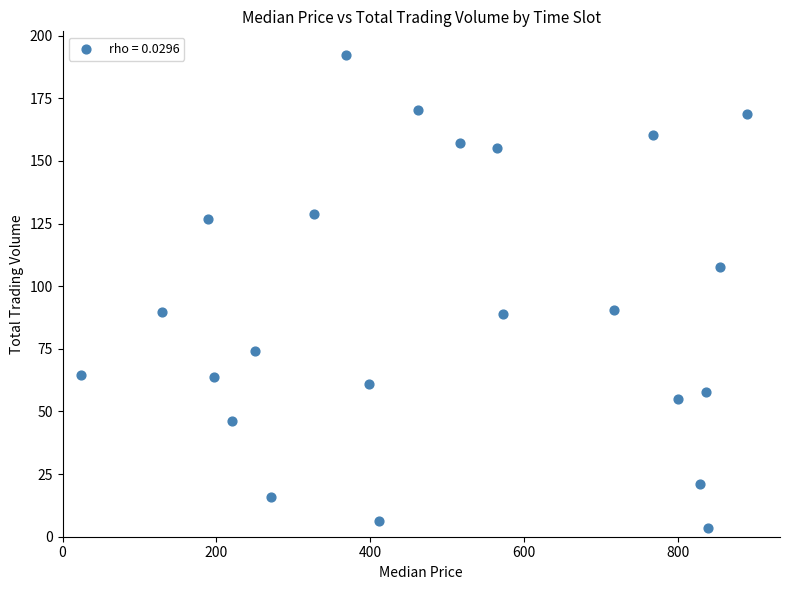

What is the range of X values (max minus min)?

864.6